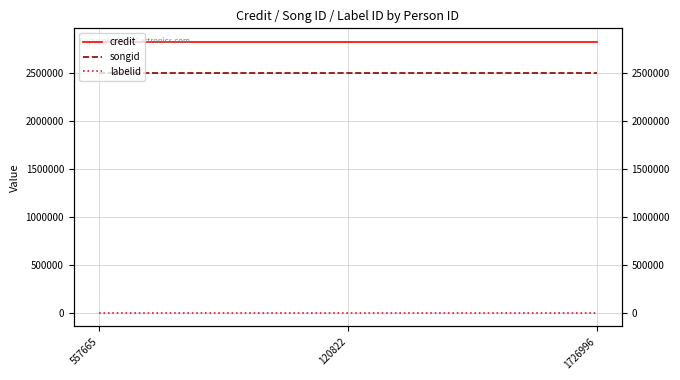

Which has a higher value, 120822 or 1726996?

120822